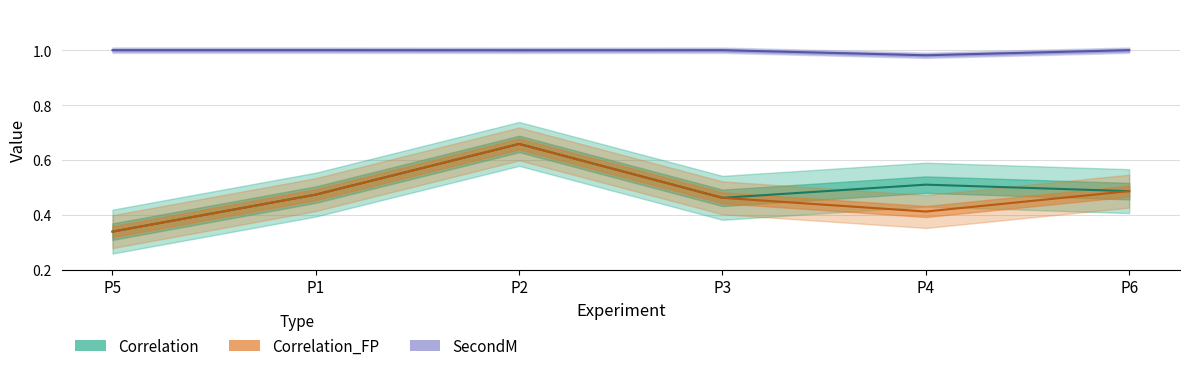

Count the number of categories in the chart.

6